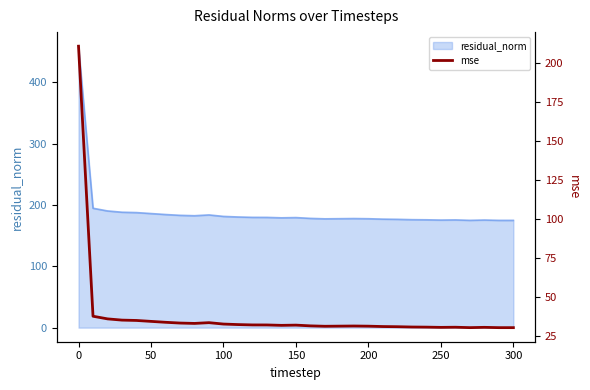

Does the chart display data point markers on the line(s)?

No